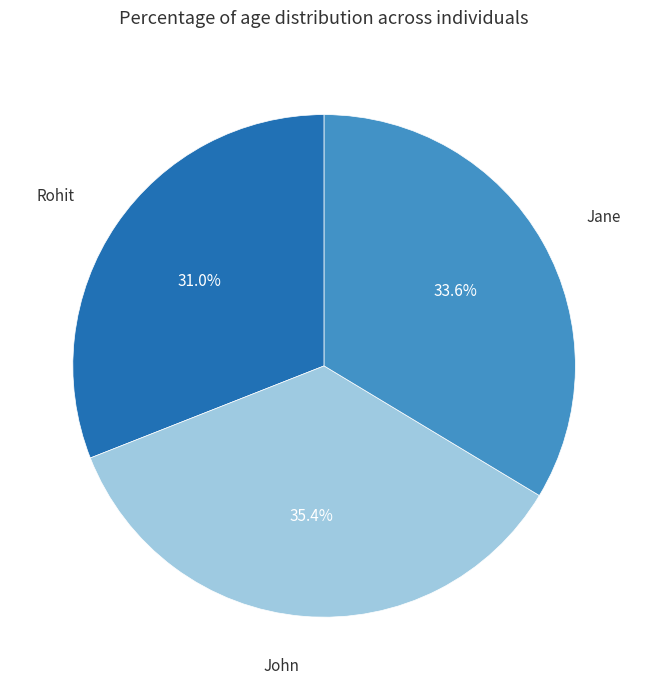

Is there any slice that represents more than half of the pie?

No